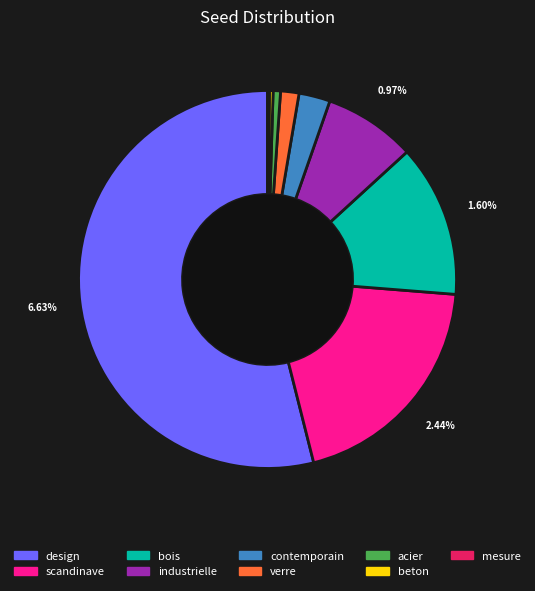

To the nearest percent, what is the difference between the largest and smallest slice percentages?

54%